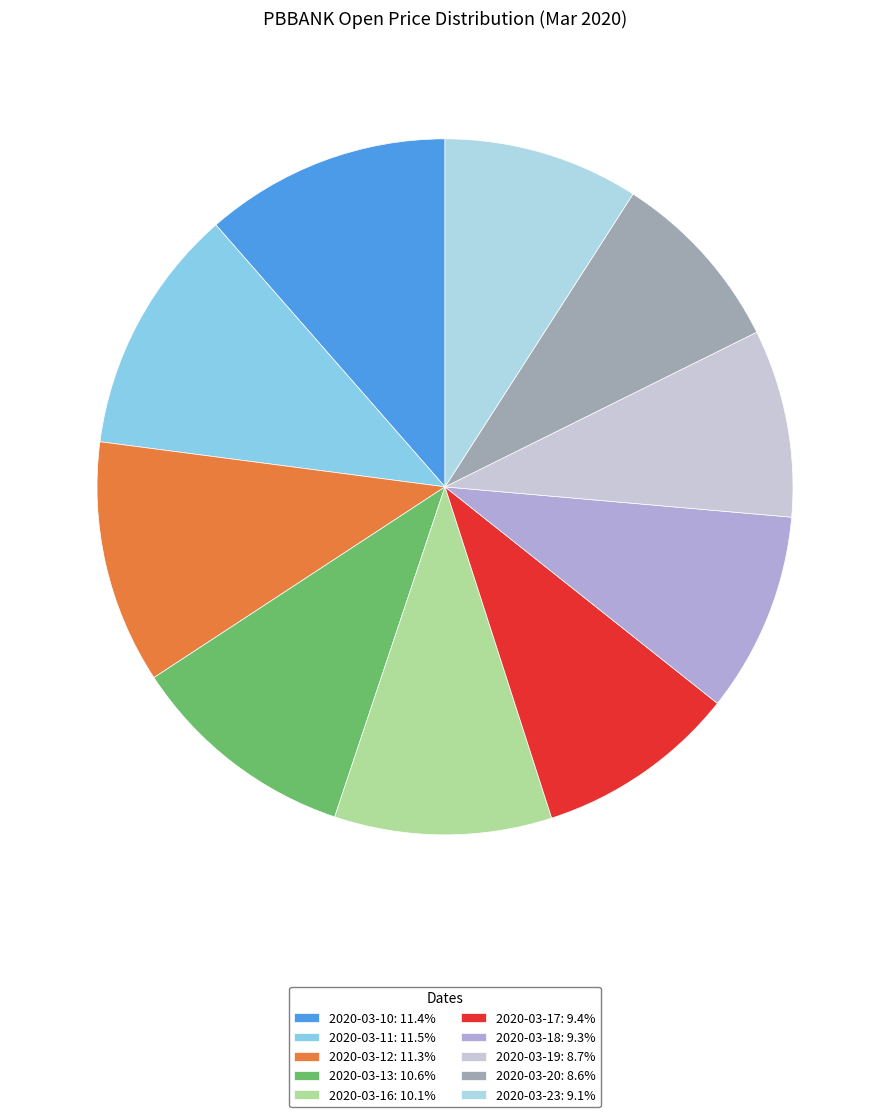

To the nearest percent, what percentage of the pie is 2020-03-12?

11%